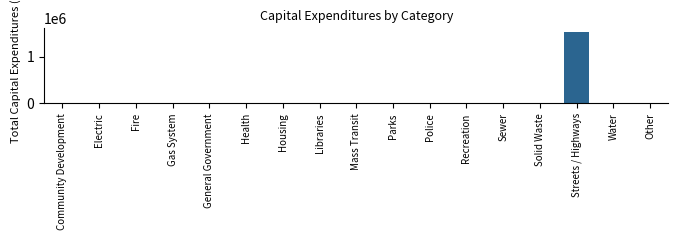

Reading left to right, transcribe all the data shown in this chart.

Community Development=0	Electric=0	Fire=0	Gas System=0	General Government=0	Health=0	Housing=0	Libraries=0	Mass Transit=0	Parks=0	Police=0	Recreation=0	Sewer=0	Solid Waste=0	Streets / Highways=1528904	Water=0	Other=0